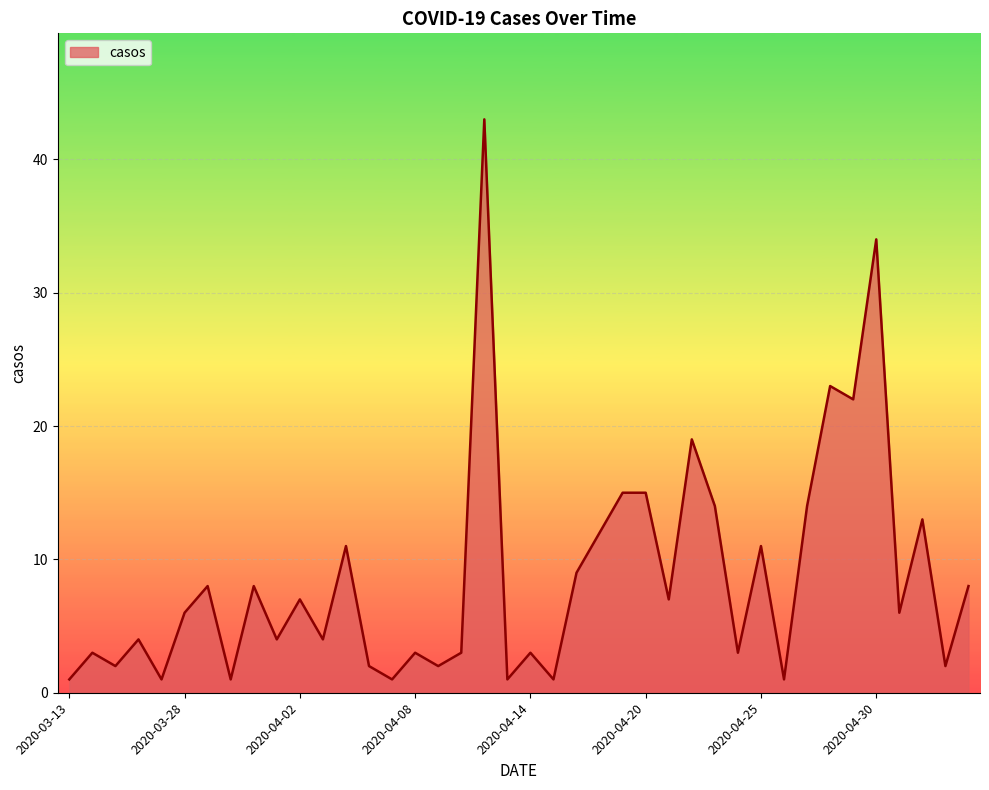

What is the maximum value shown in the chart?

43